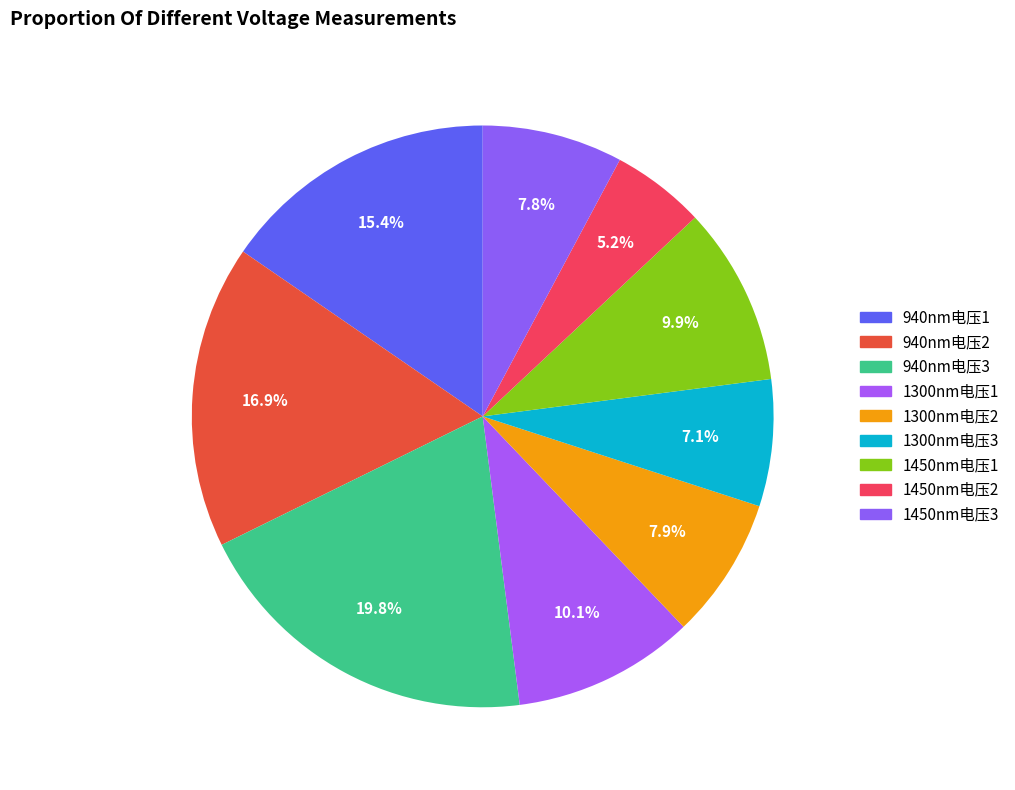

Count the number of slices in the pie.

9